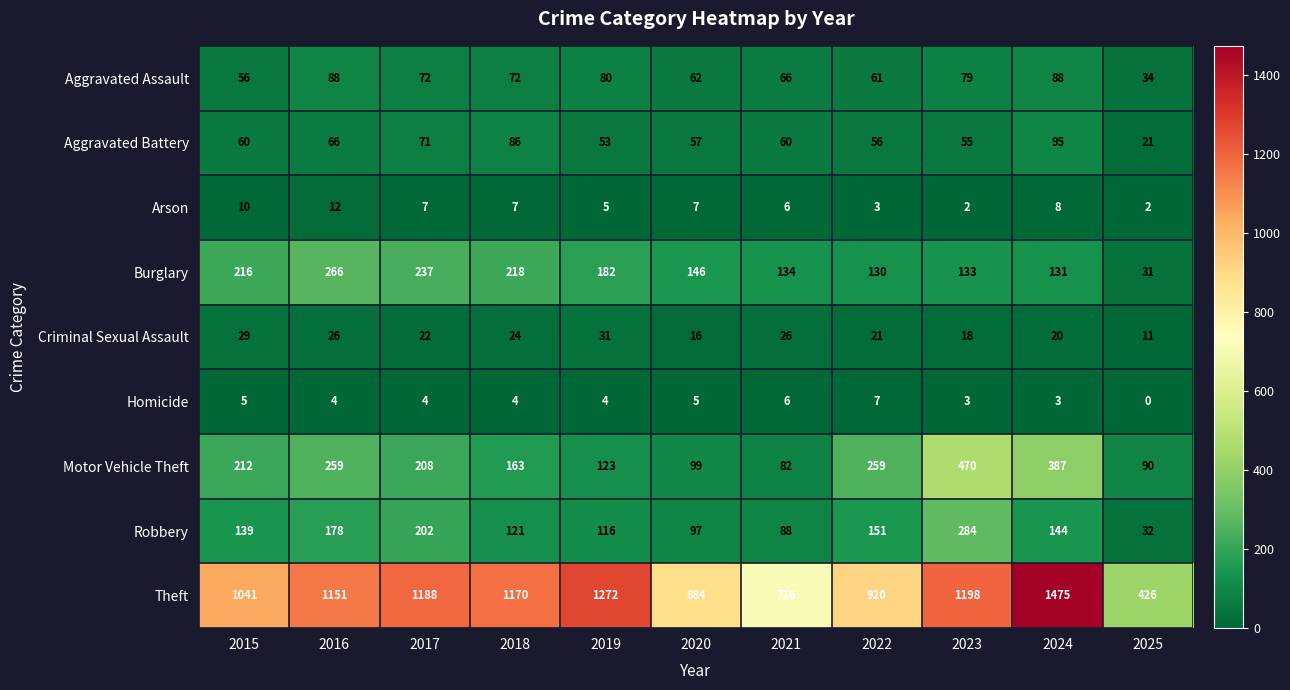

Is it true that Burglary equals 130 at 2022?

True